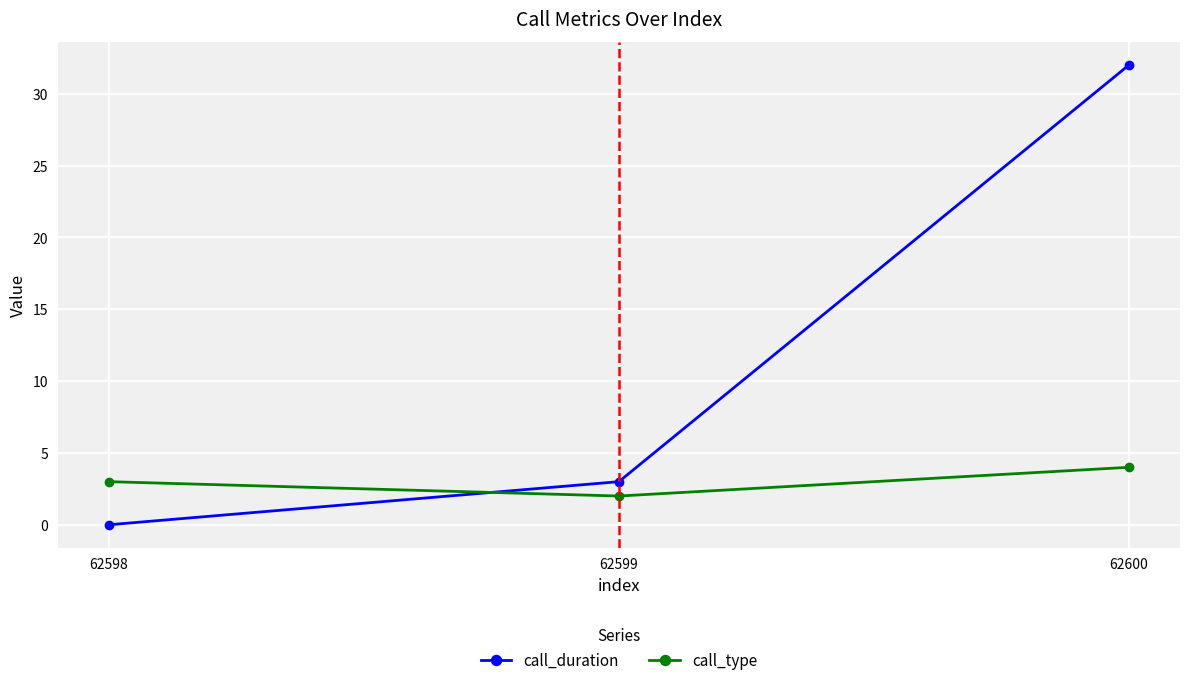

What is the average value of the call_duration series?

12